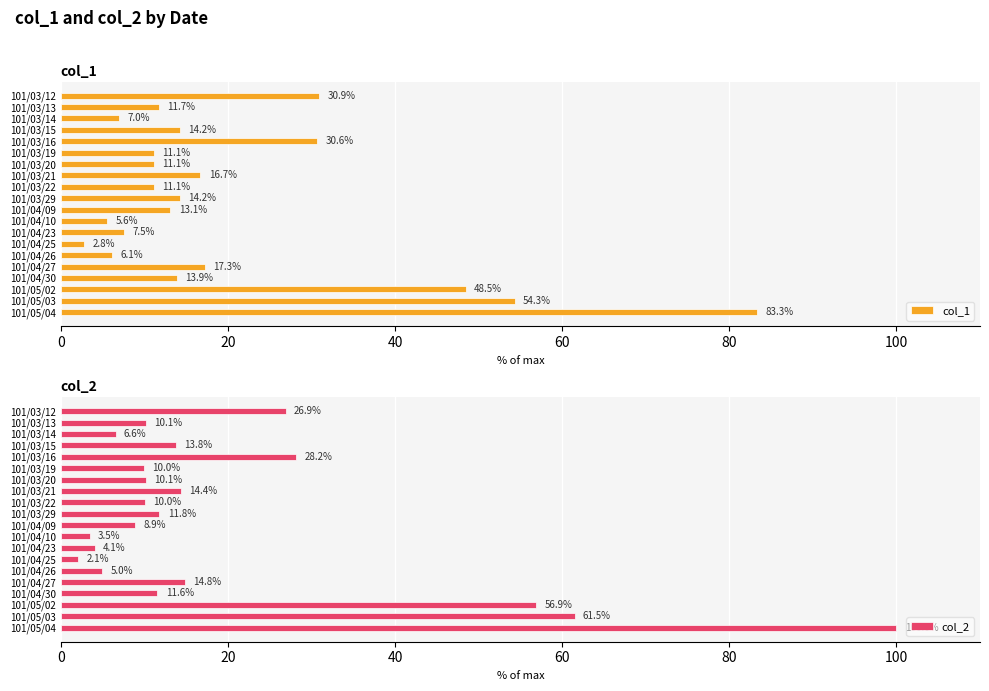

Reading right to left, transcribe all the data shown in this chart.

col_1: 83.3	54.3	48.5	13.9	17.3	6.1	2.8	7.5	5.6	13.1	14.2	11.1	16.7	11.1	11.1	30.6	14.2	7.0	11.7	30.9
col_2: 100.0	61.5	56.9	11.6	14.8	5.0	2.1	4.1	3.5	8.9	11.8	10.0	14.4	10.1	10.0	28.2	13.8	6.6	10.1	26.9